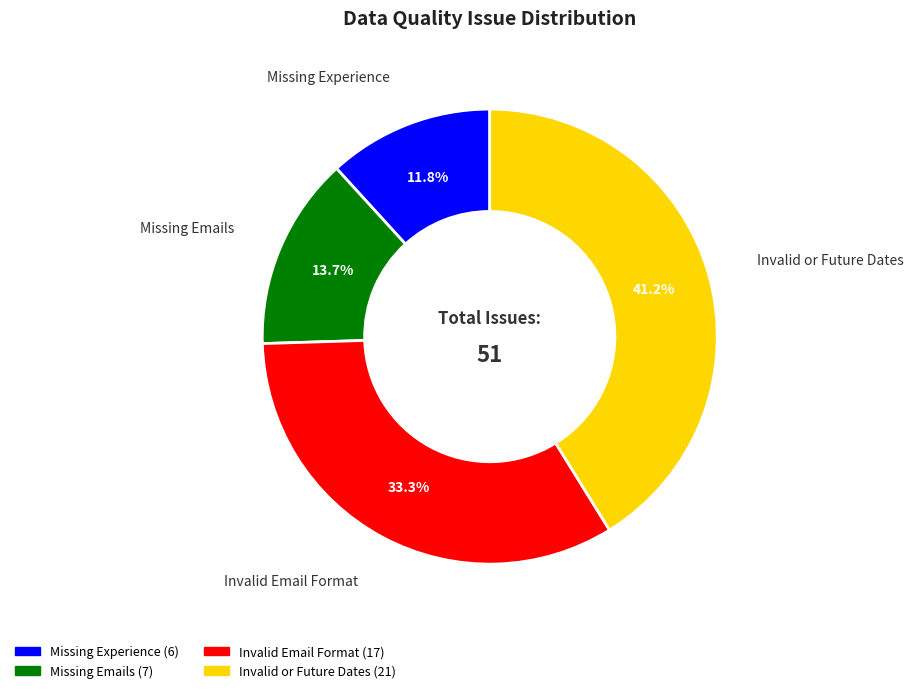

Between Missing Emails and Missing Experience, which is larger?

Missing Emails